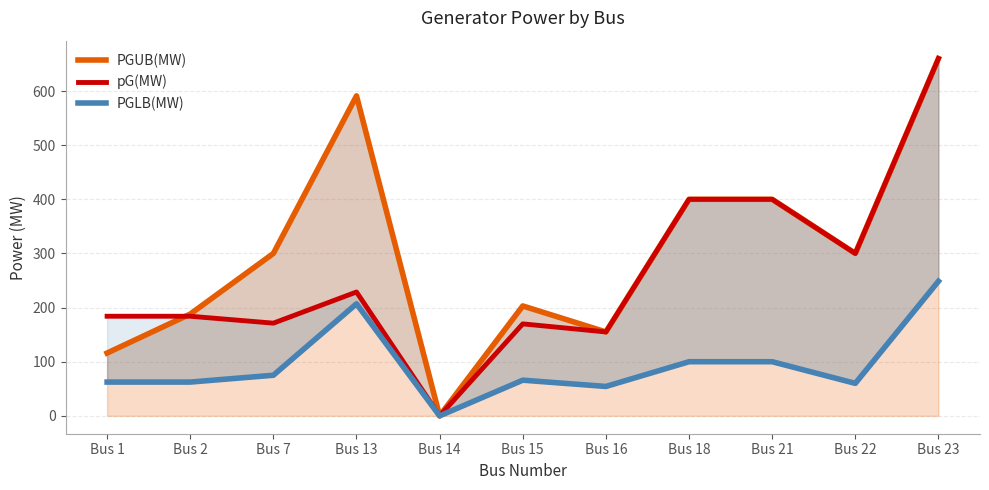

Does the chart have visible grid lines?

Yes